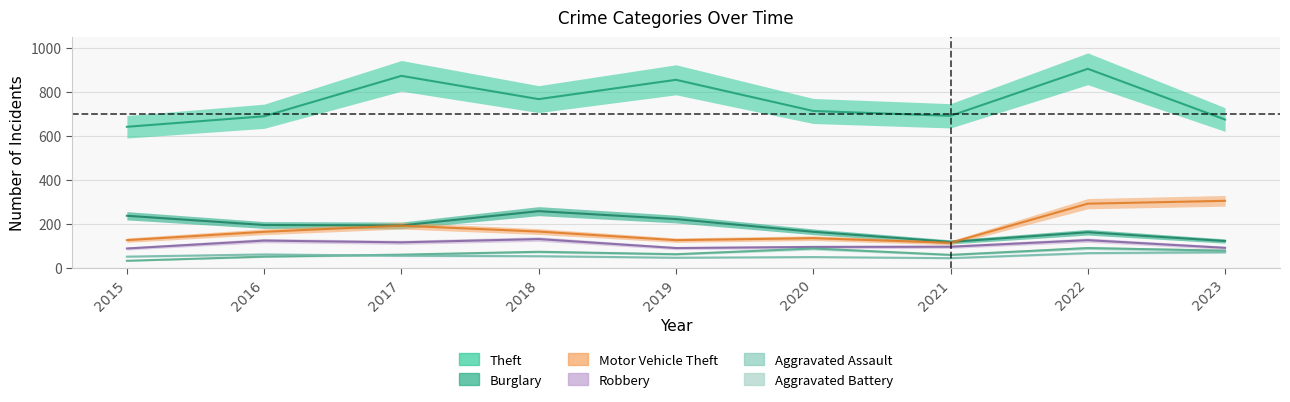

How many data points does each series have?

9